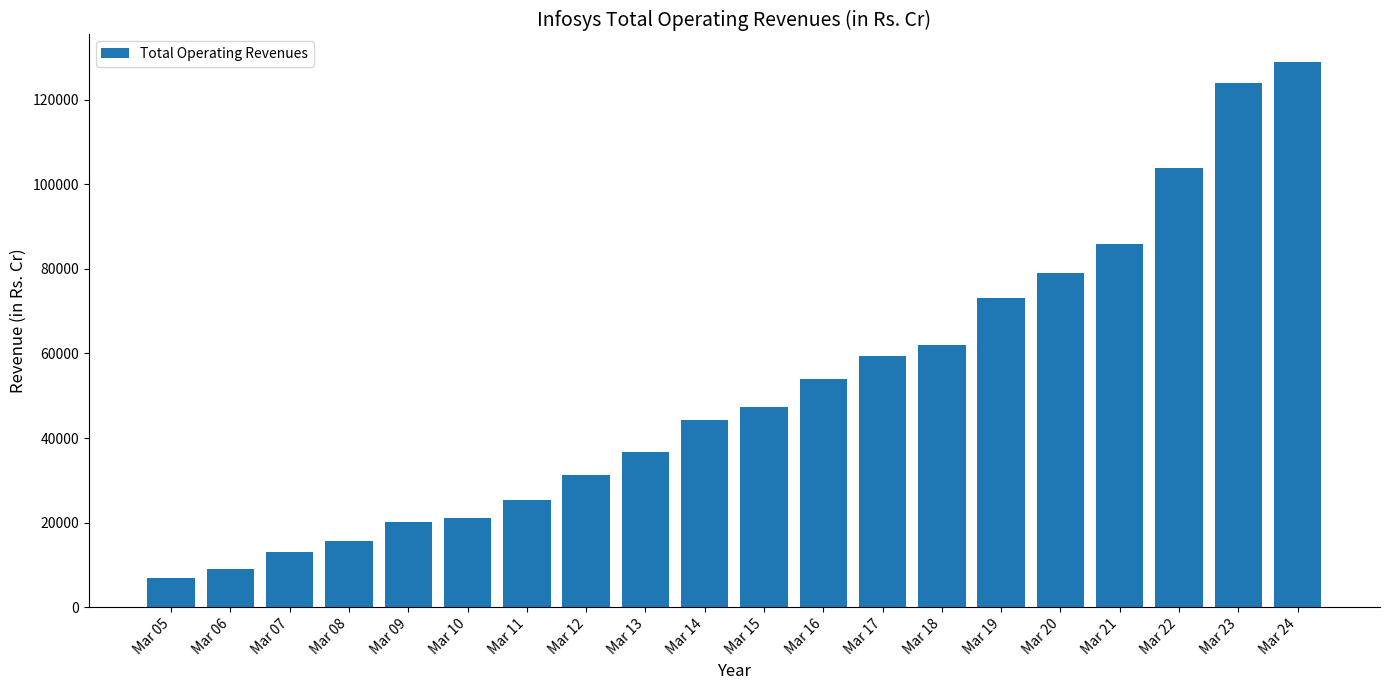

Reading right to left, extract all data points from this chart.

Mar 24=128933.0	Mar 23=124014.0	Mar 22=103940.0	Mar 21=85912.0	Mar 20=79047.0	Mar 19=73107.0	Mar 18=61941.0	Mar 17=59289.0	Mar 16=53983.0	Mar 15=47300.0	Mar 14=44341.0	Mar 13=36765.0	Mar 12=31254.0	Mar 11=25385.0	Mar 10=21140.0	Mar 09=20264.0	Mar 08=15648.0	Mar 07=13149.0	Mar 06=9028.0	Mar 05=6859.7